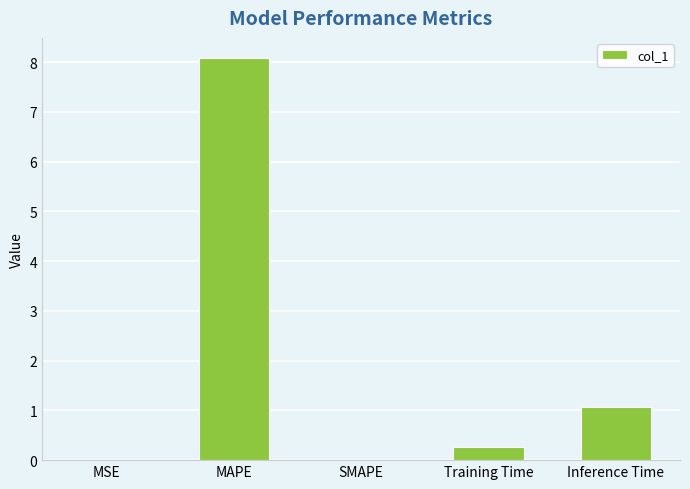

What is the difference between the values at MAPE and Inference Time?

7.0